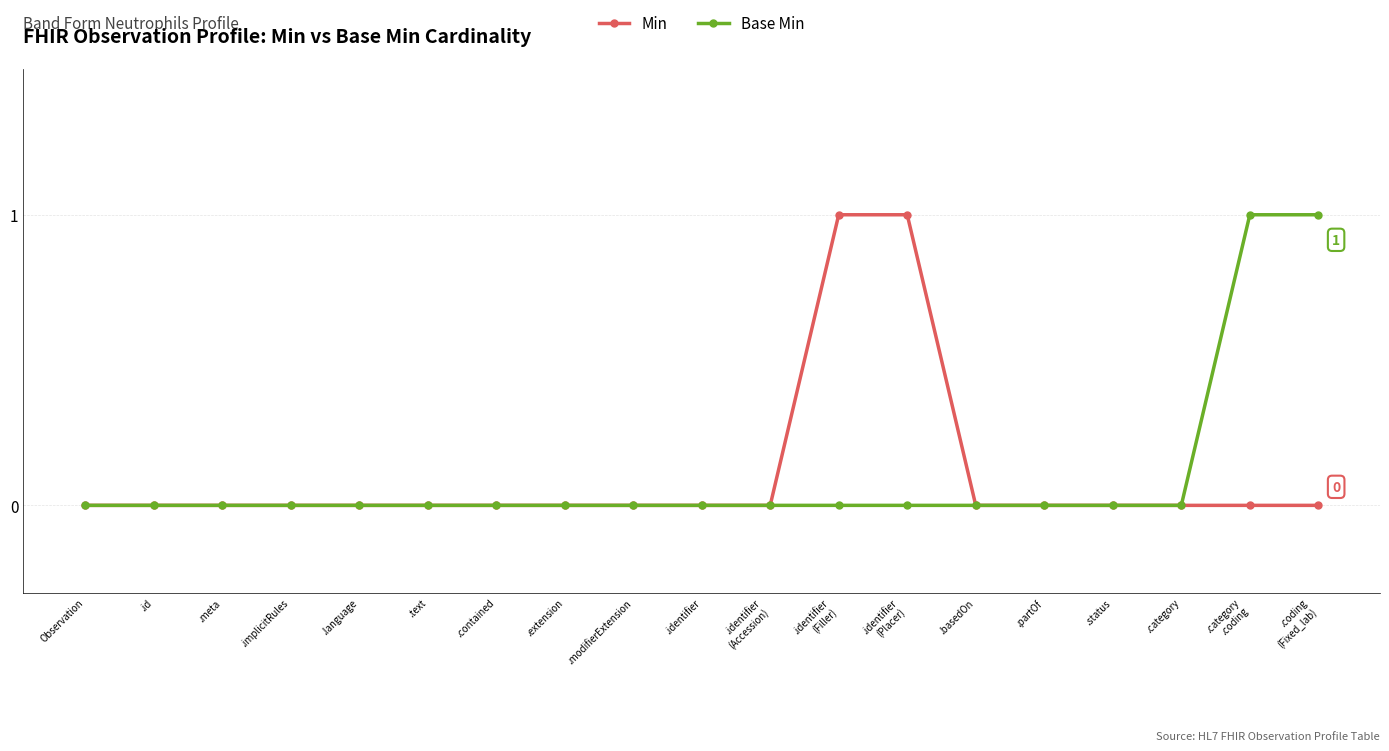

The value of Min at .basedOn is 0. True or false?

True